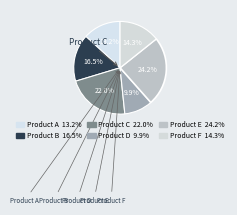

What is the total percentage of Product E and Product F?

38.5%